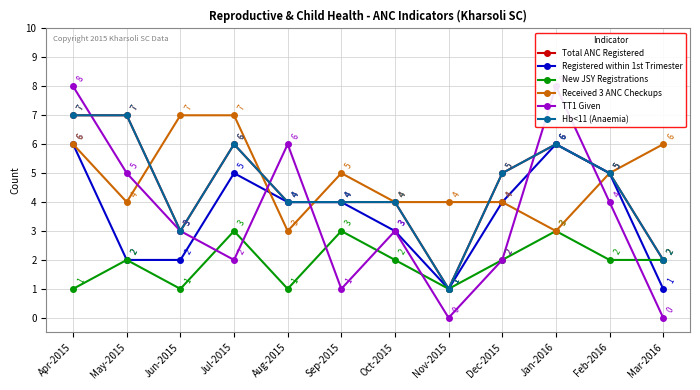

Does the chart display data point markers on the line(s)?

Yes